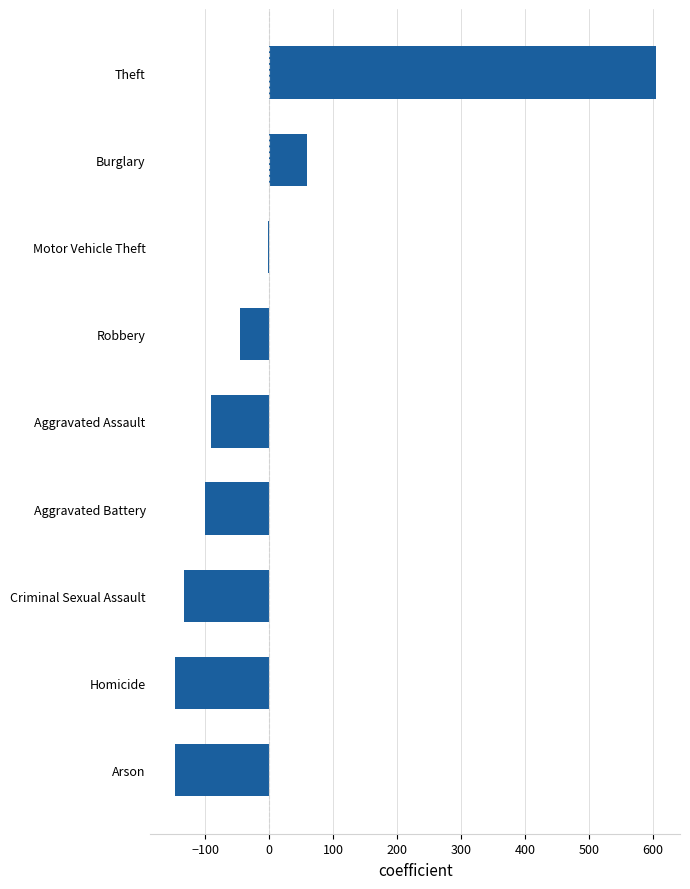

What is the approximate value at Homicide?

-146.7